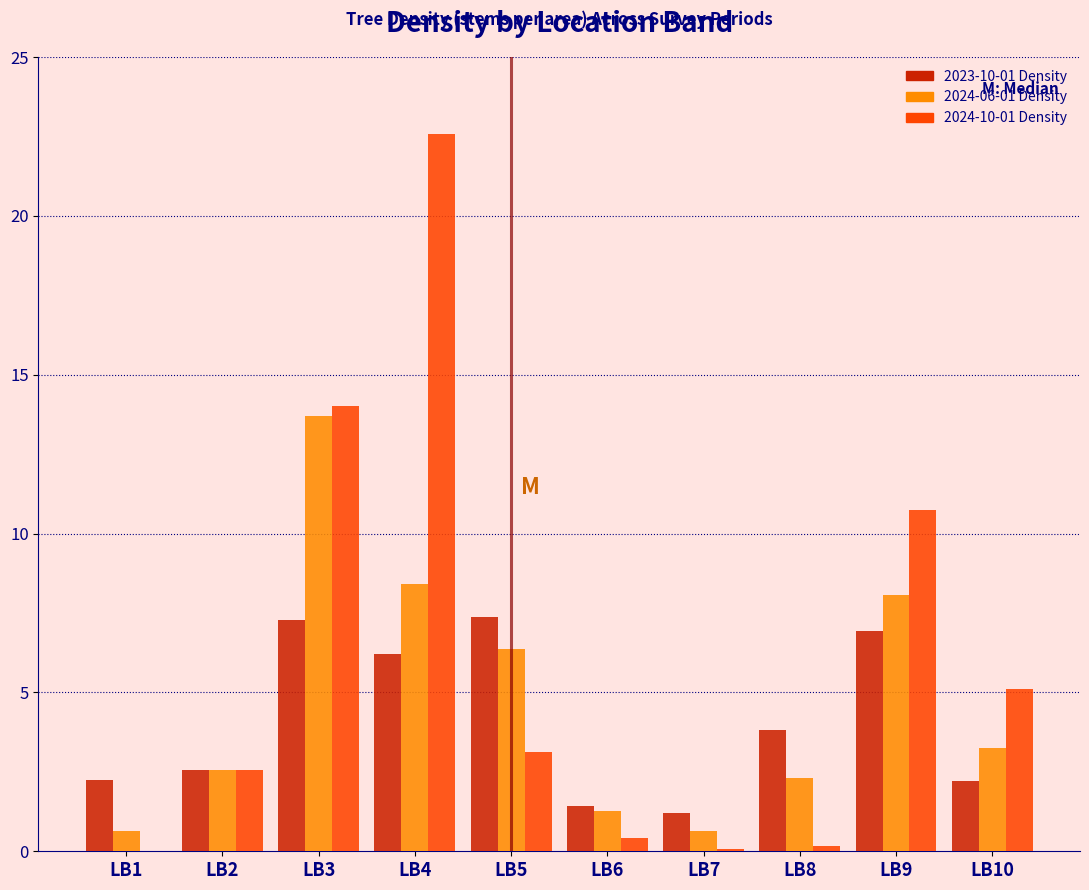

What is the sum of all 2023-10-01 Density values?

41.2